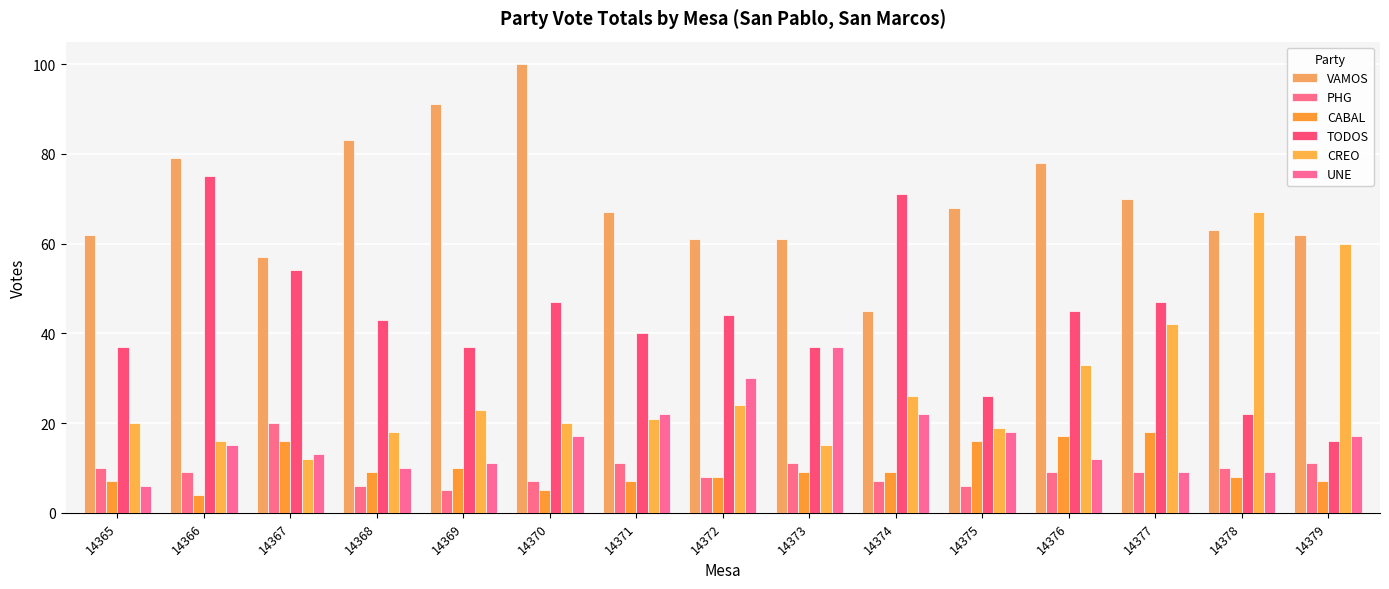

Which series has the largest total across all categories?

VAMOS